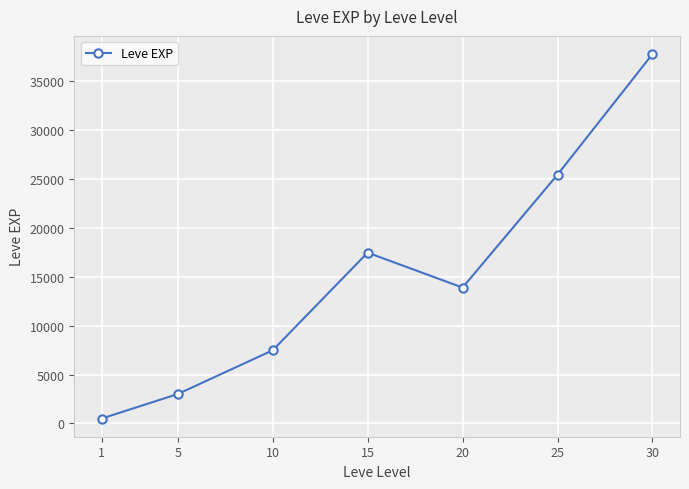

Is it true that the value at 15 is 17445.0?

True